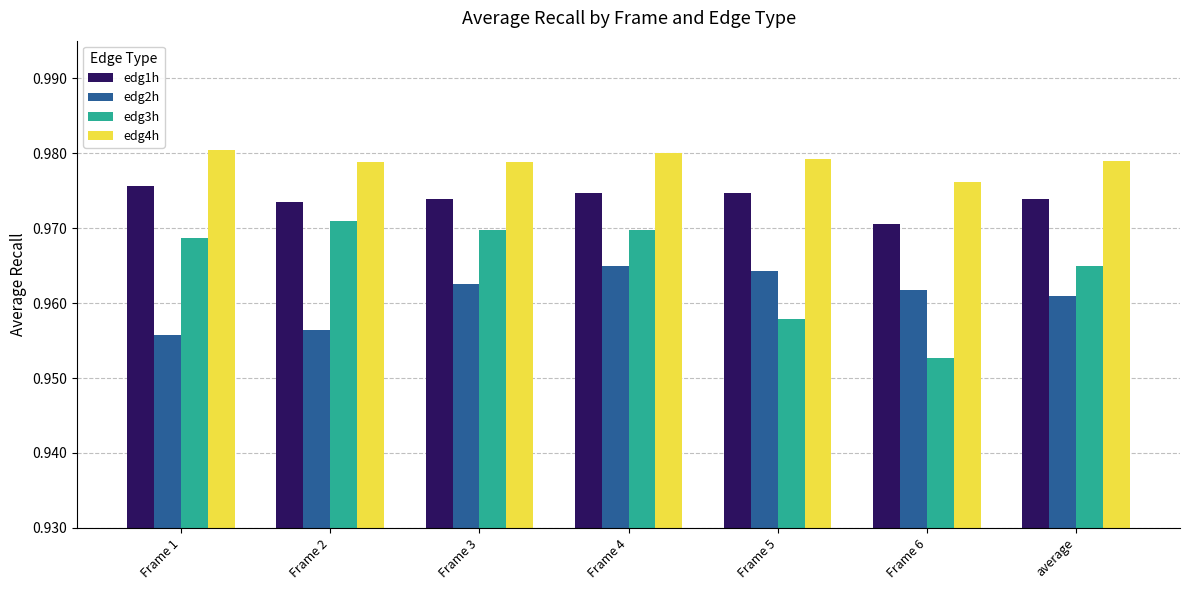

List the labels in order of edg2h value, smallest first.

Frame 1, Frame 2, average, Frame 6, Frame 3, Frame 5, Frame 4